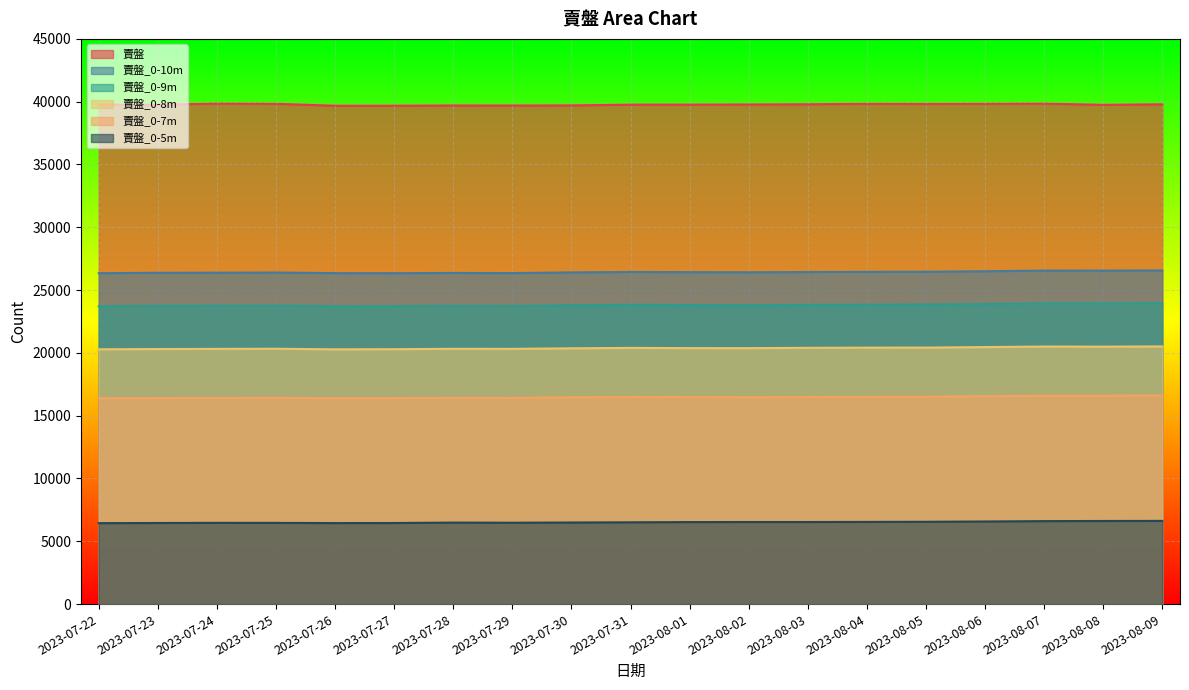

Reading right to left, what are all the values shown in this chart?

賣盤: 2023-08-09=39792	2023-08-08=39748	2023-08-07=39848	2023-08-06=39834	2023-08-05=39820	2023-08-04=39831	2023-08-03=39794	2023-08-02=39777	2023-08-01=39767	2023-07-31=39763	2023-07-30=39704	2023-07-29=39694	2023-07-28=39697	2023-07-27=39677	2023-07-26=39677	2023-07-25=39833	2023-07-24=39850	2023-07-23=39756	2023-07-22=39762
賣盤_0-10m: 2023-08-09=26564	2023-08-08=26550	2023-08-07=26553	2023-08-06=26500	2023-08-05=26461	2023-08-04=26453	2023-08-03=26440	2023-08-02=26418	2023-08-01=26430	2023-07-31=26444	2023-07-30=26408	2023-07-29=26353	2023-07-28=26365	2023-07-27=26346	2023-07-26=26350	2023-07-25=26398	2023-07-24=26386	2023-07-23=26378	2023-07-22=26346
賣盤_0-9m: 2023-08-09=23954	2023-08-08=23937	2023-08-07=23939	2023-08-06=23887	2023-08-05=23846	2023-08-04=23836	2023-08-03=23821	2023-08-02=23791	2023-08-01=23807	2023-07-31=23830	2023-07-30=23791	2023-07-29=23736	2023-07-28=23743	2023-07-27=23720	2023-07-26=23714	2023-07-25=23768	2023-07-24=23755	2023-07-23=23746	2023-07-22=23711
賣盤_0-8m: 2023-08-09=20514	2023-08-08=20499	2023-08-07=20506	2023-08-06=20463	2023-08-05=20422	2023-08-04=20419	2023-08-03=20403	2023-08-02=20378	2023-08-01=20380	2023-07-31=20398	2023-07-30=20365	2023-07-29=20320	2023-07-28=20325	2023-07-27=20295	2023-07-26=20284	2023-07-25=20330	2023-07-24=20319	2023-07-23=20307	2023-07-22=20286
賣盤_0-7m: 2023-08-09=16603	2023-08-08=16591	2023-08-07=16593	2023-08-06=16552	2023-08-05=16509	2023-08-04=16500	2023-08-03=16482	2023-08-02=16469	2023-08-01=16482	2023-07-31=16487	2023-07-30=16463	2023-07-29=16419	2023-07-28=16426	2023-07-27=16400	2023-07-26=16385	2023-07-25=16430	2023-07-24=16414	2023-07-23=16402	2023-07-22=16382
賣盤_0-5m: 2023-08-09=6623	2023-08-08=6617	2023-08-07=6606	2023-08-06=6577	2023-08-05=6553	2023-08-04=6544	2023-08-03=6535	2023-08-02=6535	2023-08-01=6530	2023-07-31=6512	2023-07-30=6495	2023-07-29=6478	2023-07-28=6489	2023-07-27=6455	2023-07-26=6450	2023-07-25=6465	2023-07-24=6469	2023-07-23=6456	2023-07-22=6445